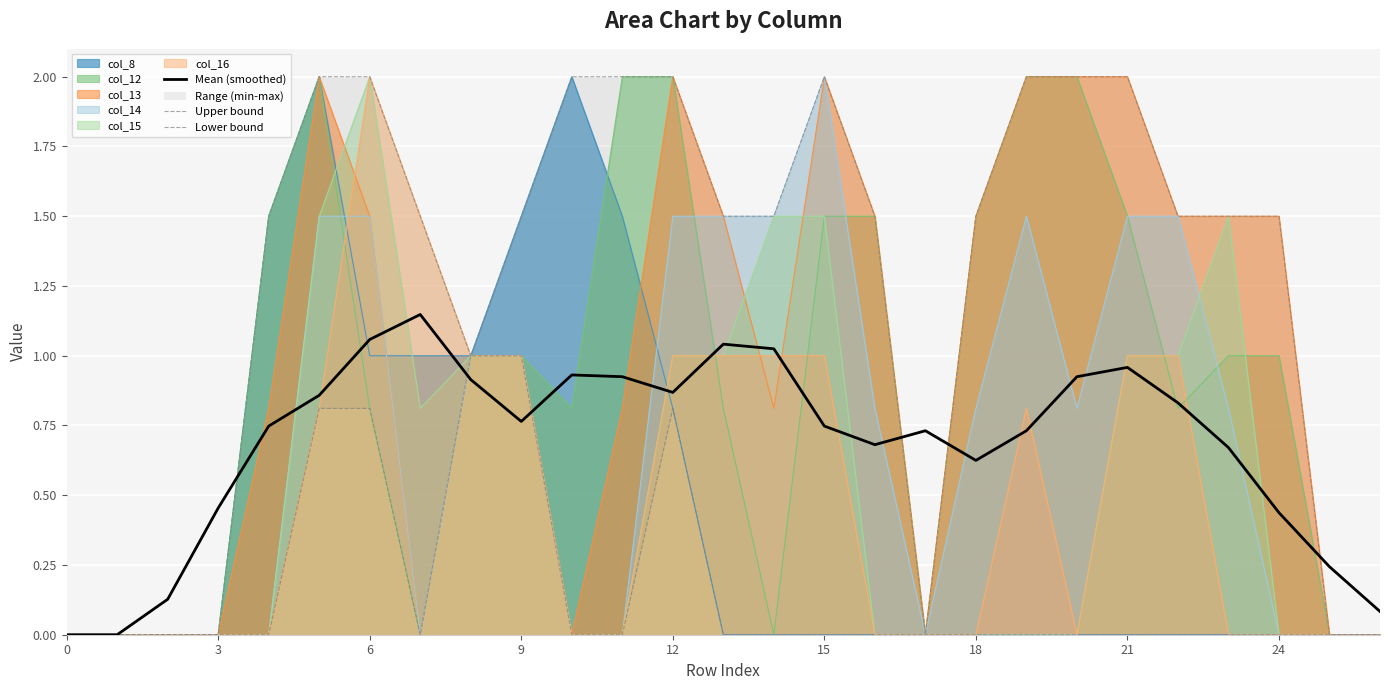

True or false: Lower bound and Upper bound intersect in this chart.

False